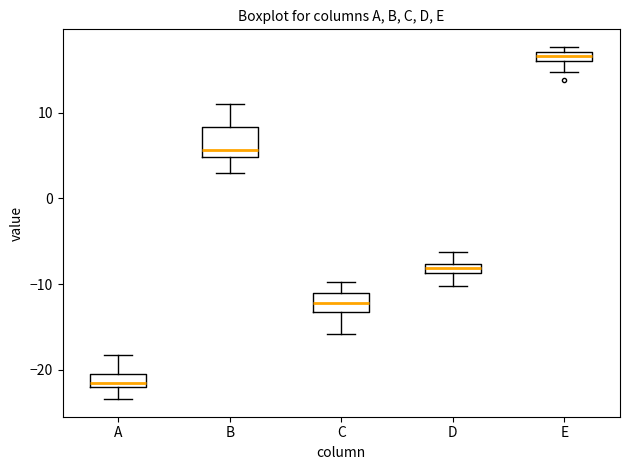

Where is the lower edge of the box for D on the y-axis? The values are not printed on the chart, so give them approximately, as read against the axis.

-9